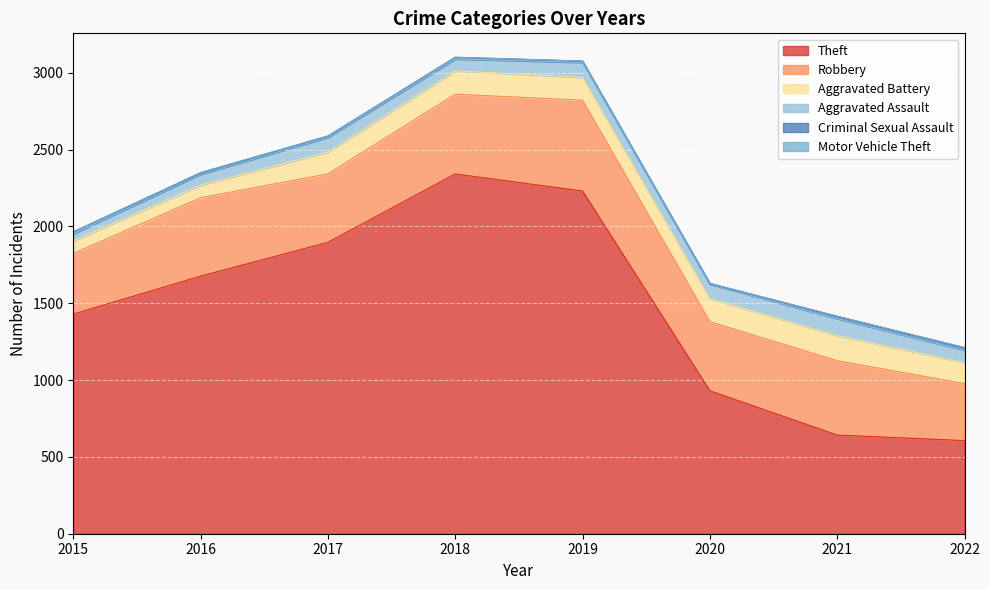

In Aggravated Assault, how many points are lower than both neighbors (excluding endpoints)?

2